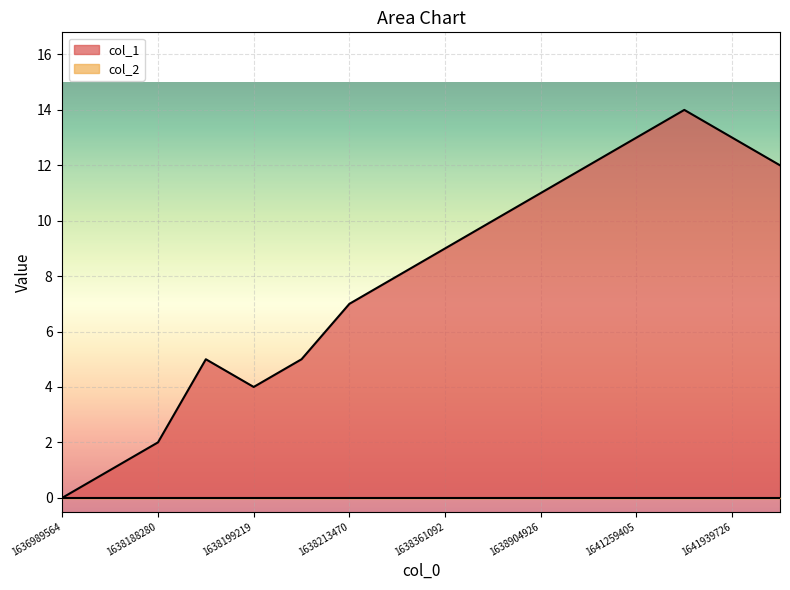

The value at 1638206310 is 5. True or false?

True